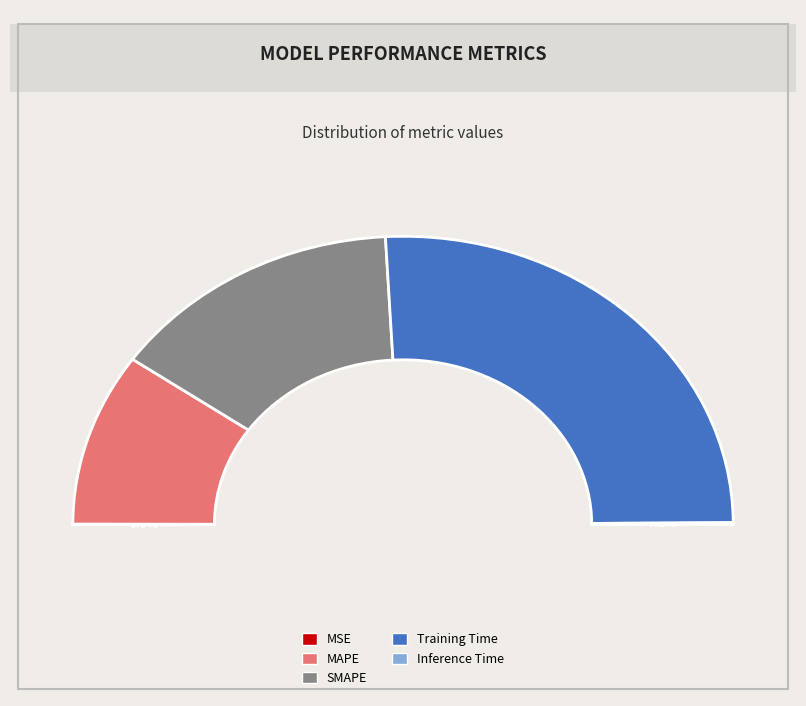

Between Training Time and Inference Time, which is larger?

Training Time